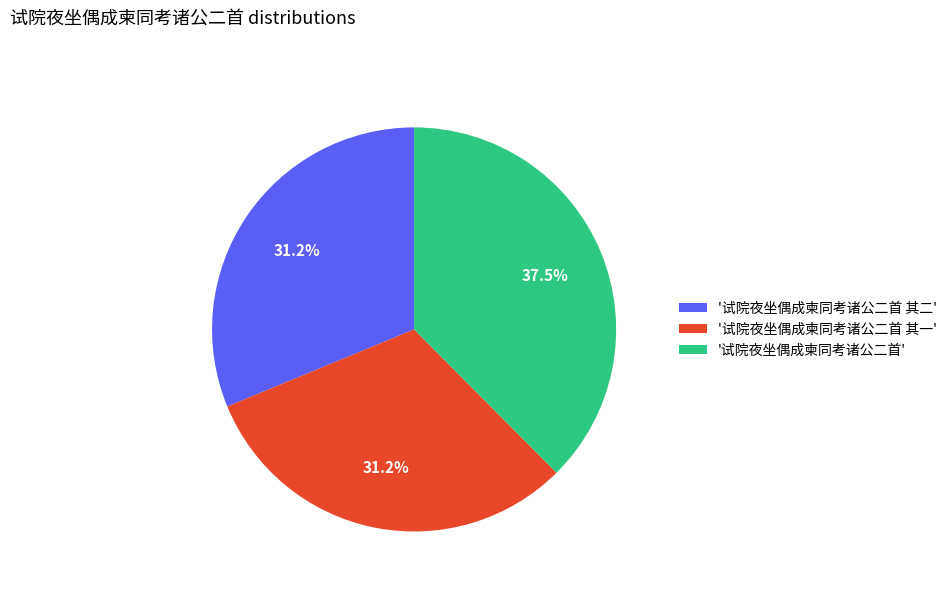

What portion of the pie excludes '试院夜坐偶成柬同考诸公二首 其一'?

68.8%